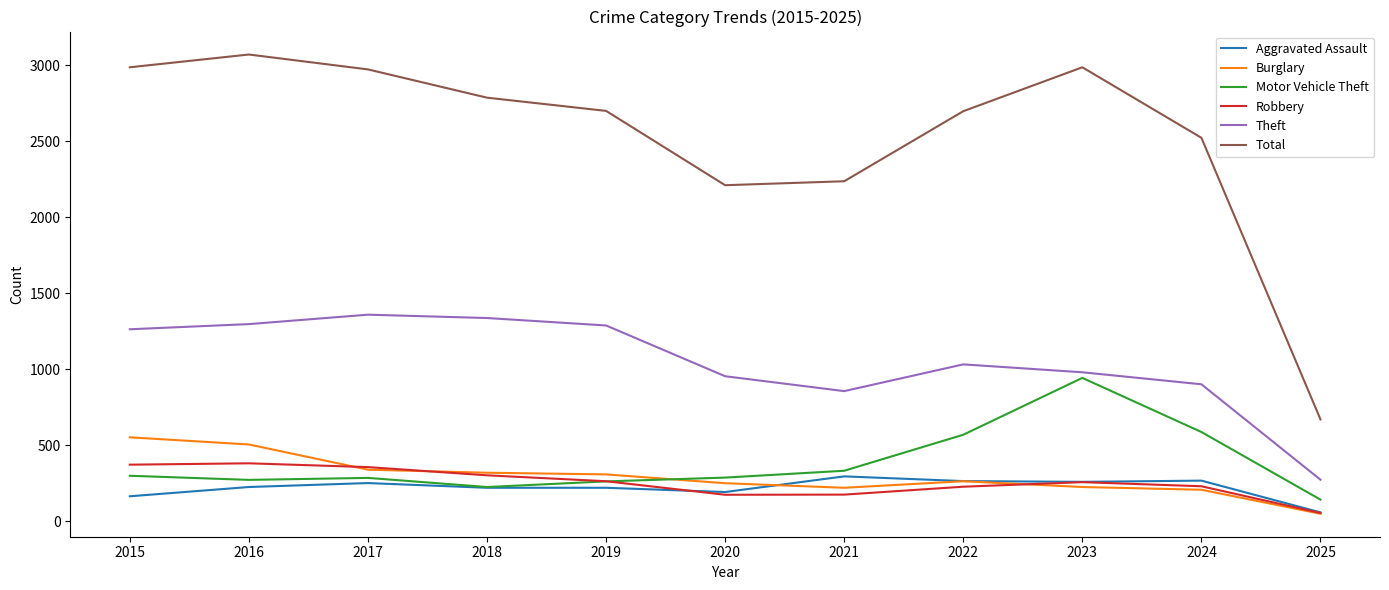

True or false: Theft has more than 2 interior local peaks.

False